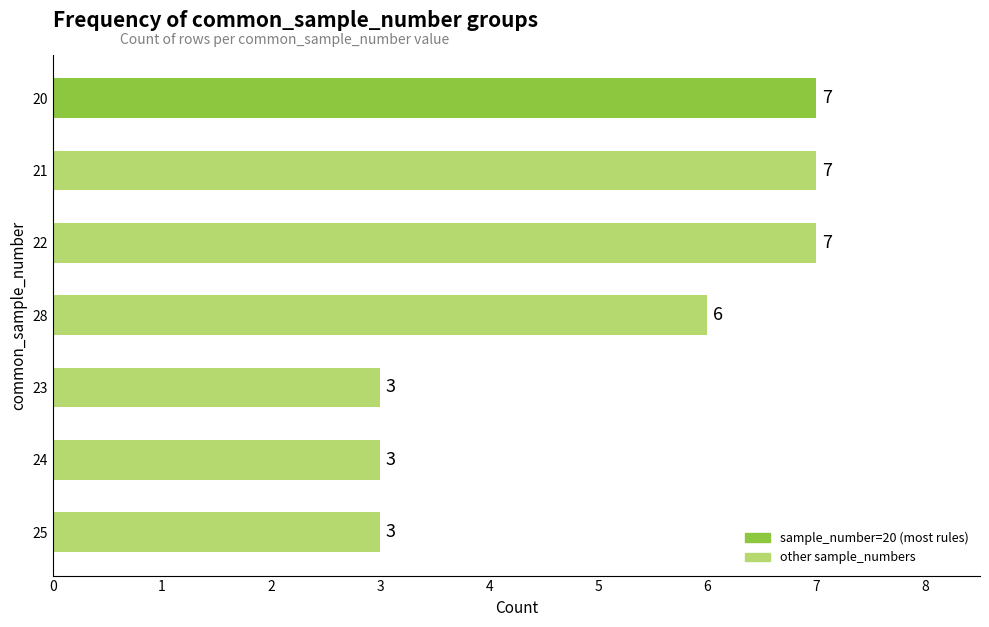

What is the sum of all values?

36